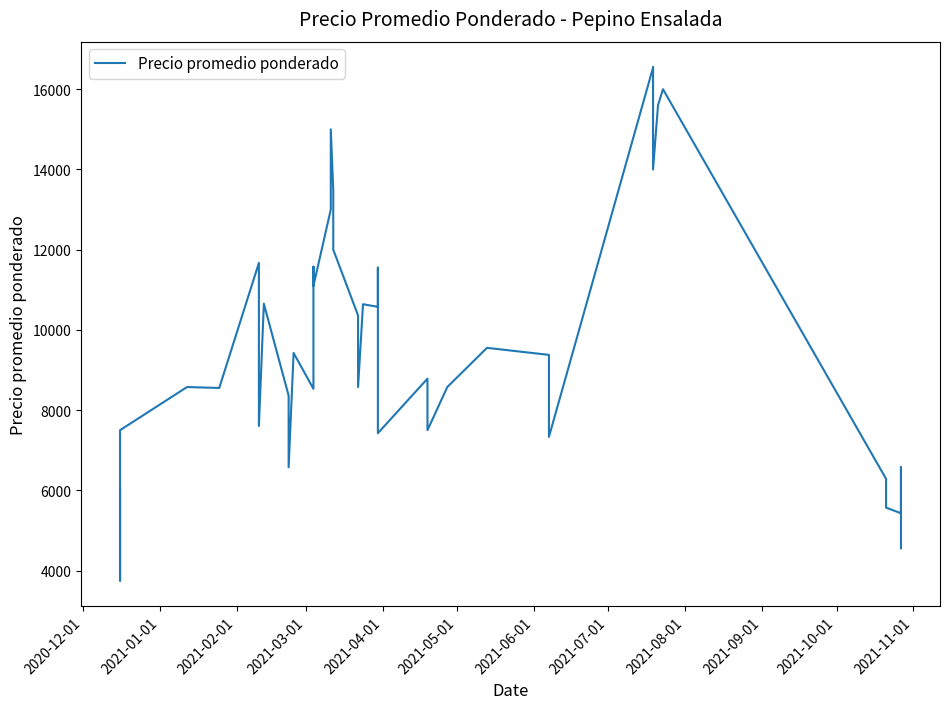

What is the value of the 23rd point from the left?

11552